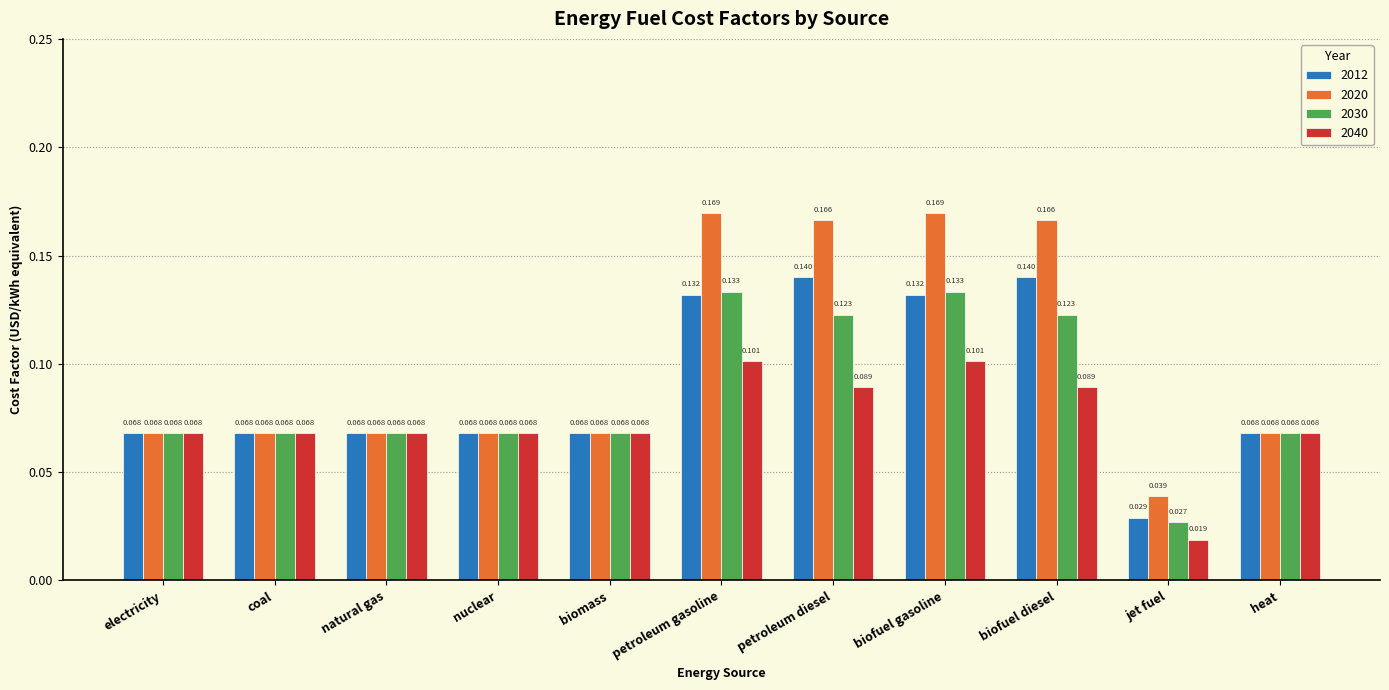

Which label corresponds to the smallest value in the chart?

jet fuel